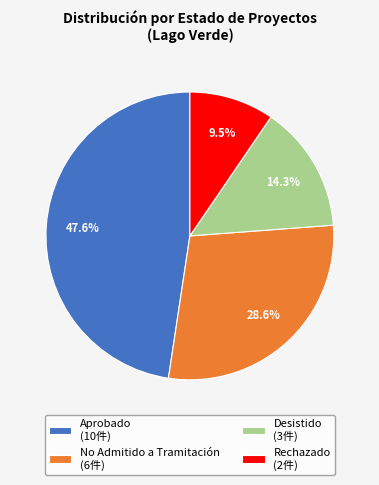

Is the sum of Desistido and Aprobado greater than half?

Yes